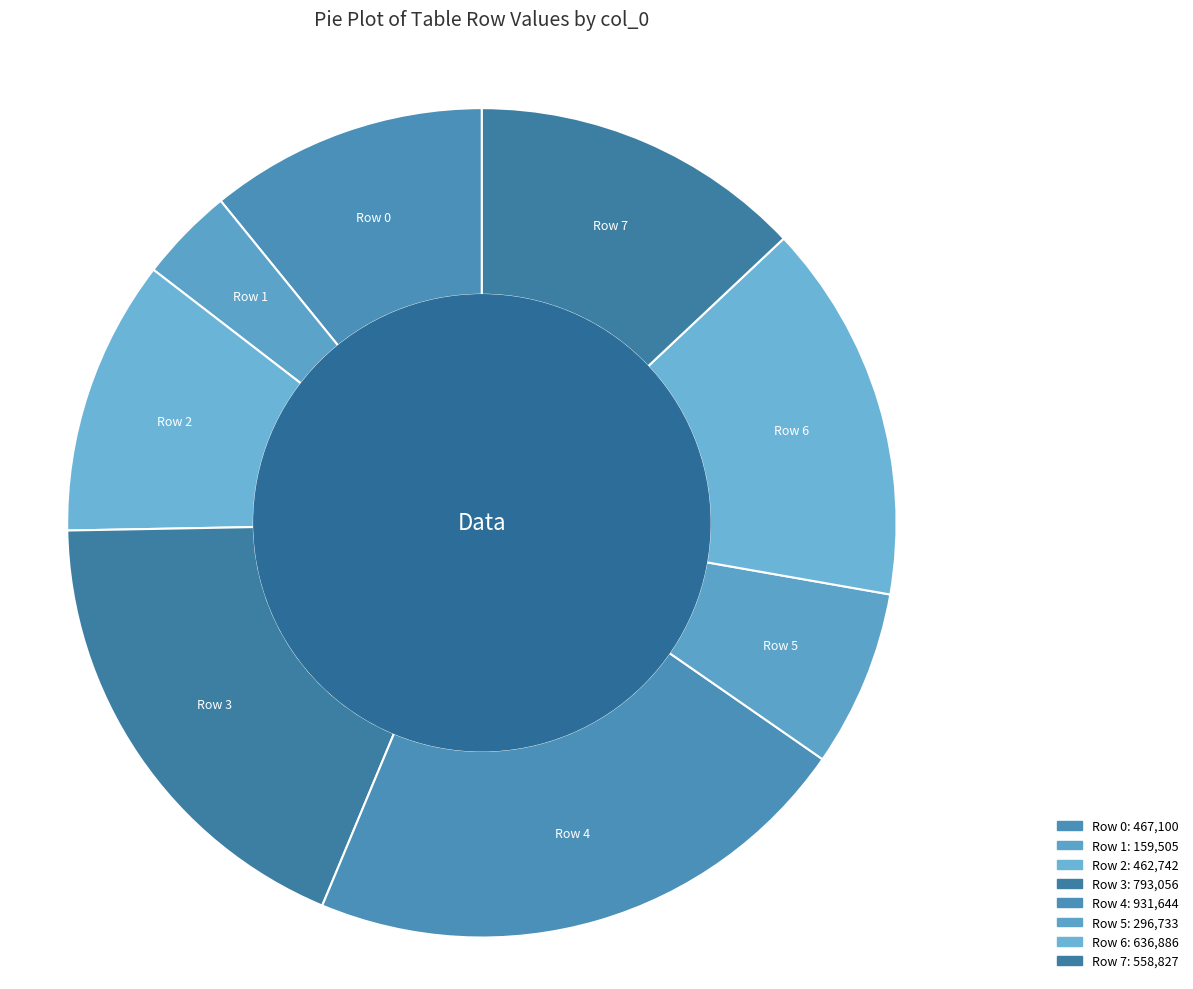

What is the smallest slice in the pie chart?

Row 1